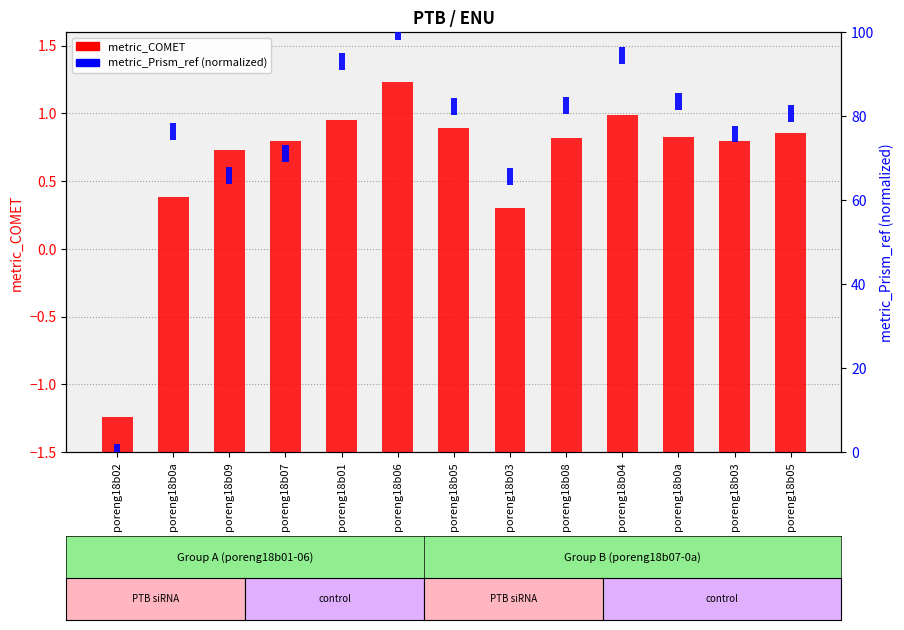

Which has a higher value, poreng18b07 or poreng18b01?

poreng18b01